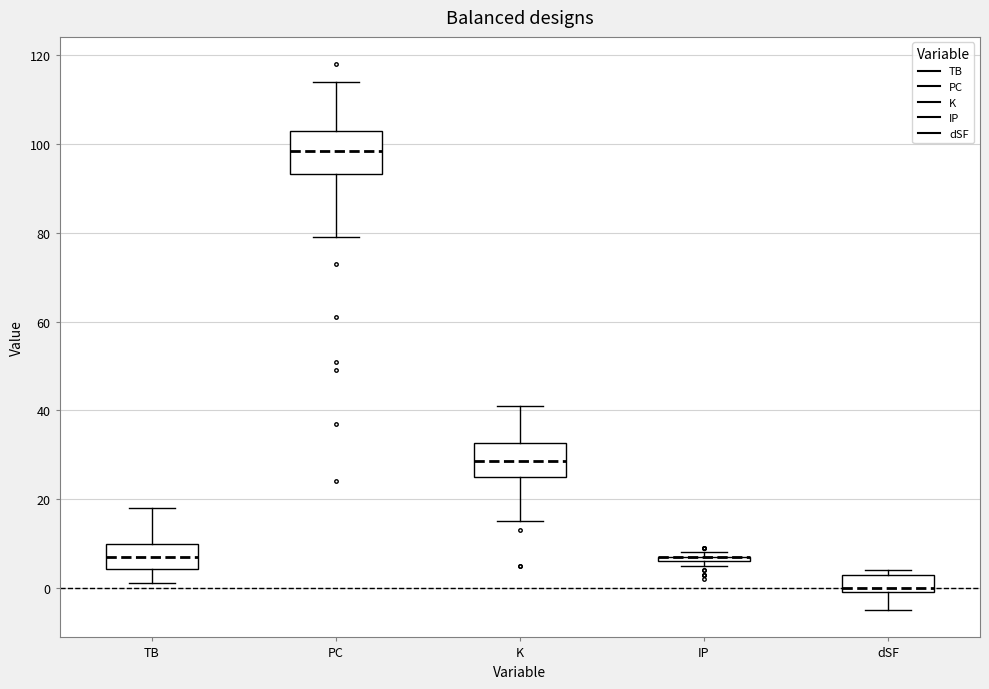

Comparing the boxes themselves (not the whiskers), which one is the tallest?

PC